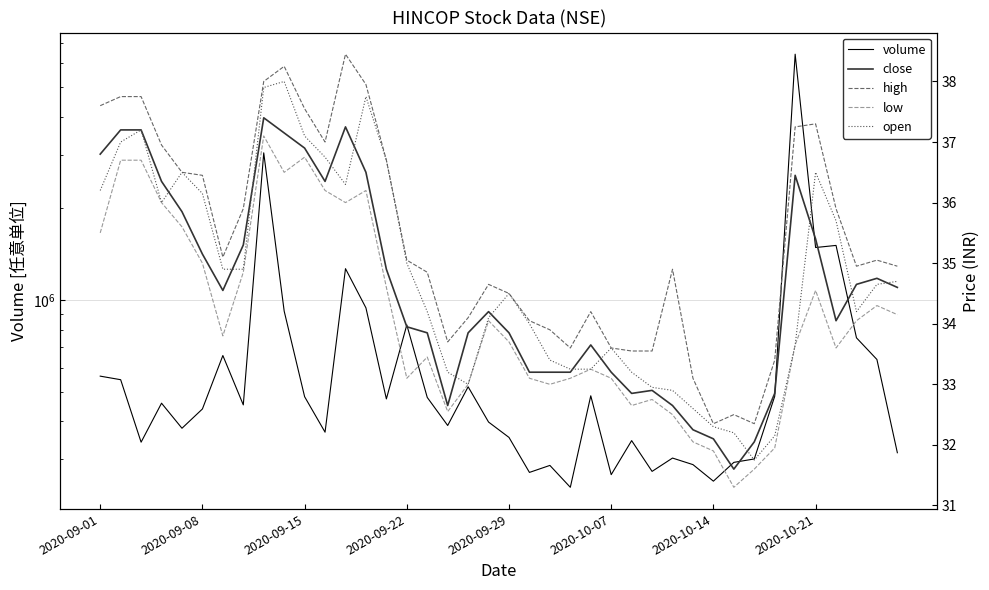

True or false: open and volume cross at least once.

False